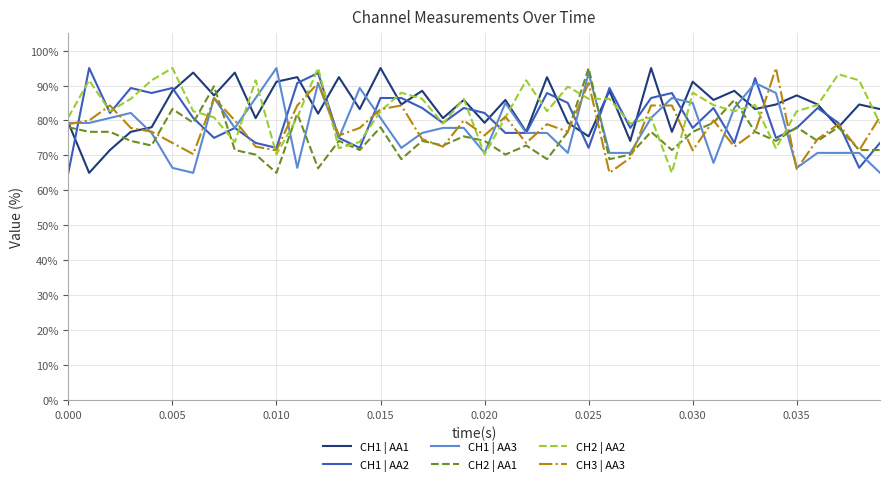

What is the difference between the second highest and second lowest values in the CH3 | AA3 series?

24.6